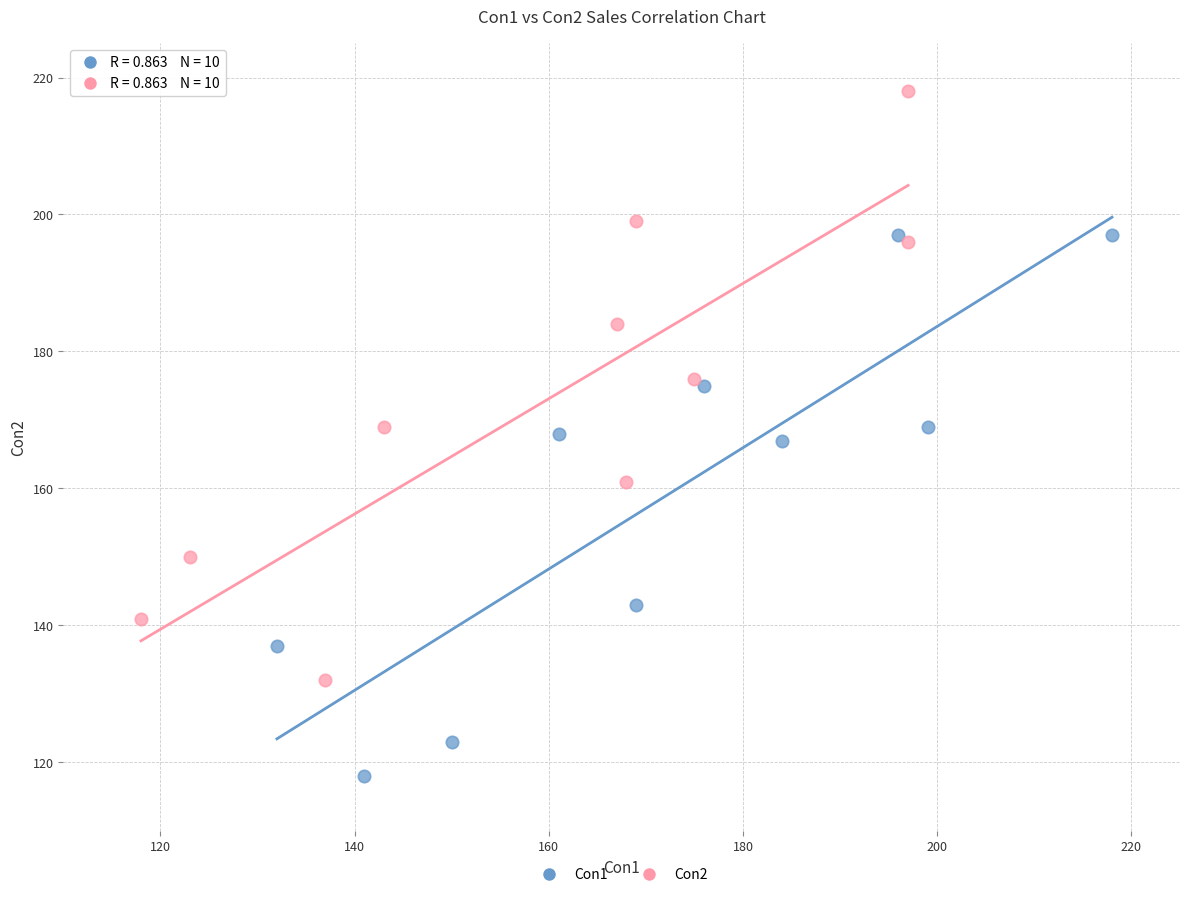

Which series has the widest spread of Y values?

Con2